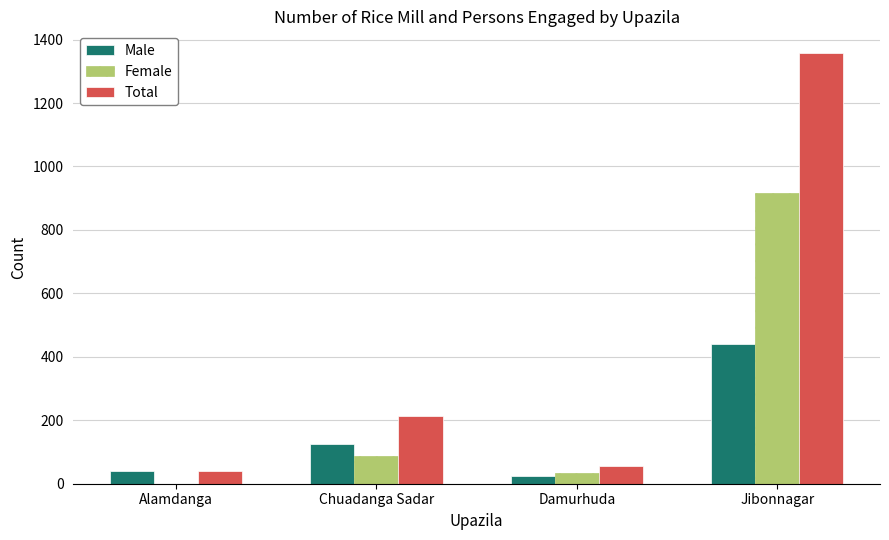

What are all the series names shown in the legend?

Male, Female, Total